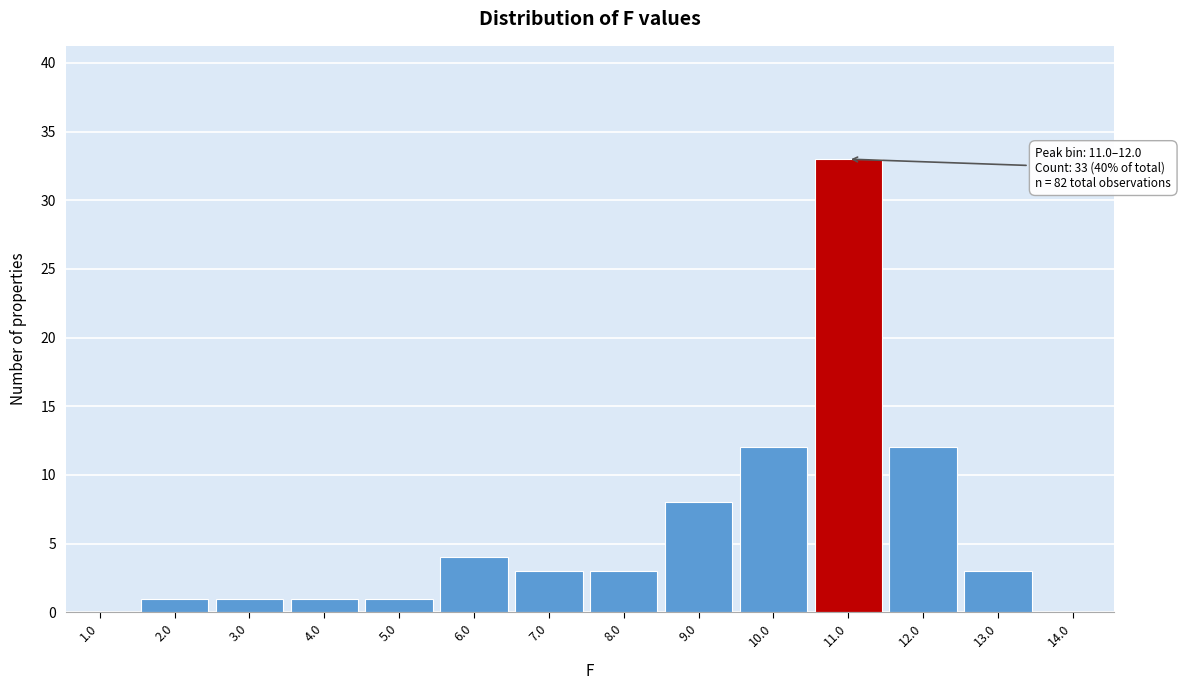

Reading left to right, list all the values displayed in this chart.

1.0=0	2.0=1	3.0=1	4.0=1	5.0=1	6.0=4	7.0=3	8.0=3	9.0=8	10.0=12	11.0=33	12.0=12	13.0=3	14.0=0